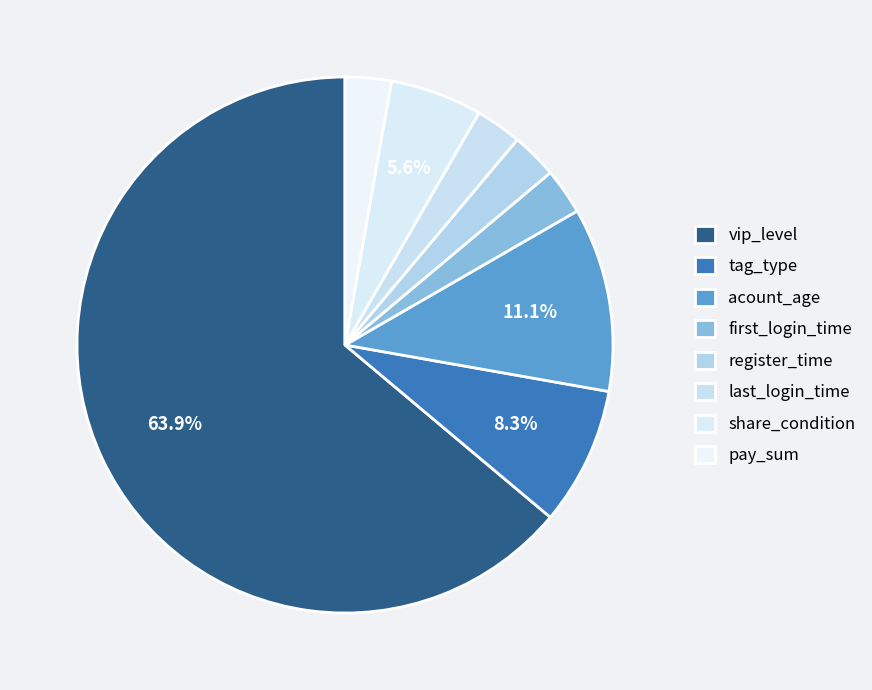

Which slice is the smallest?

first_login_time